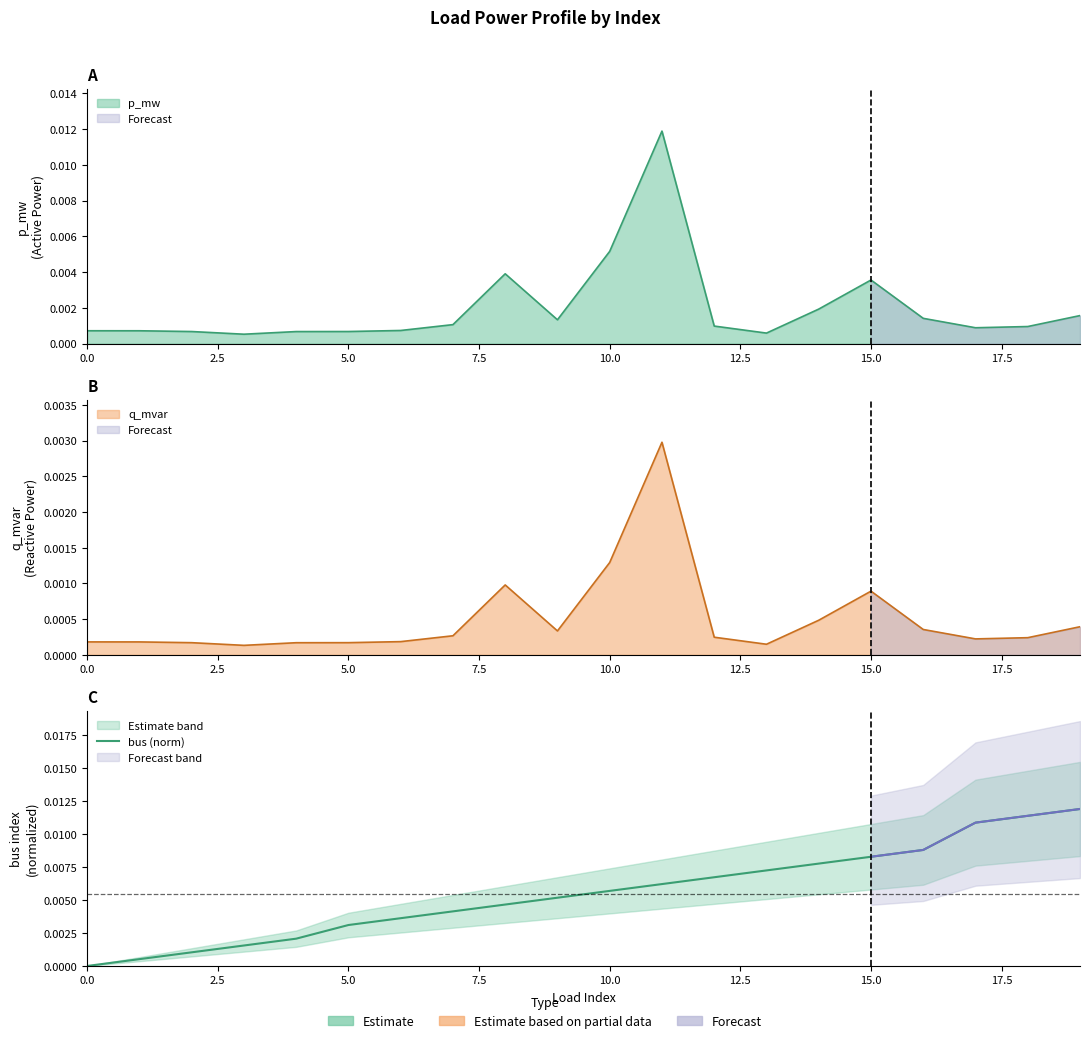

Does the chart display data point markers on the line(s)?

No